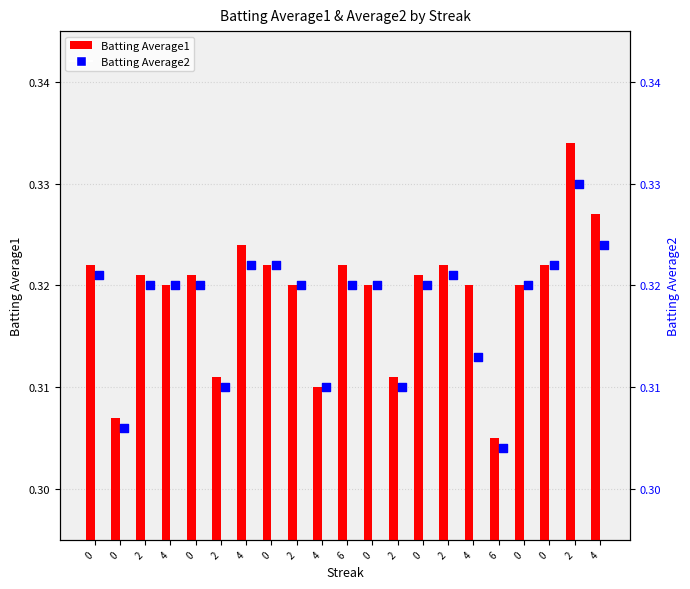

Is the value of Batting Average1 at 4 greater than the value of Batting Average2 at 4?

No